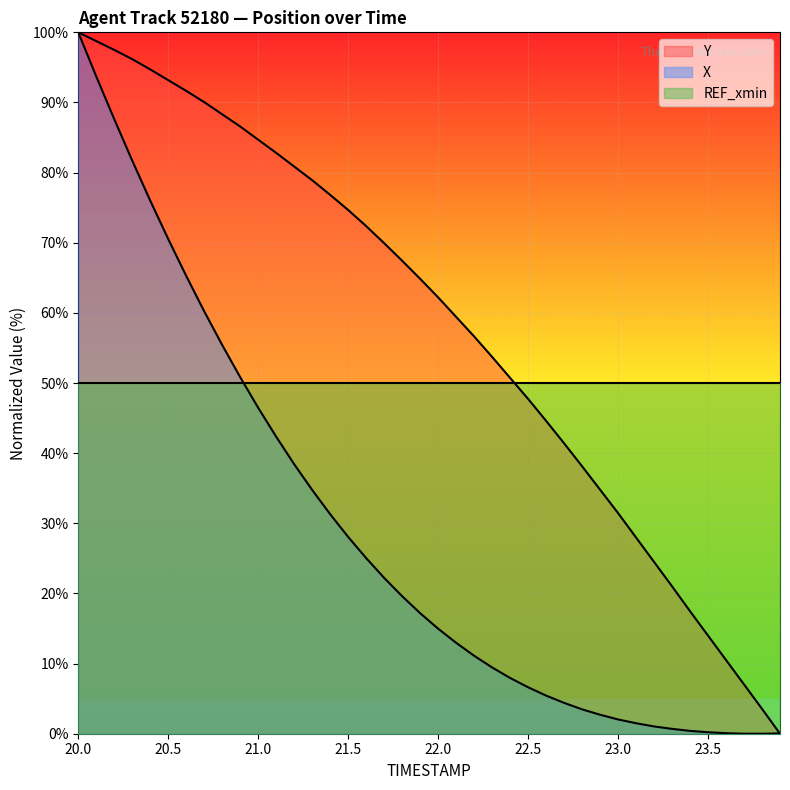

Where does the X series first go above 17?

20.0